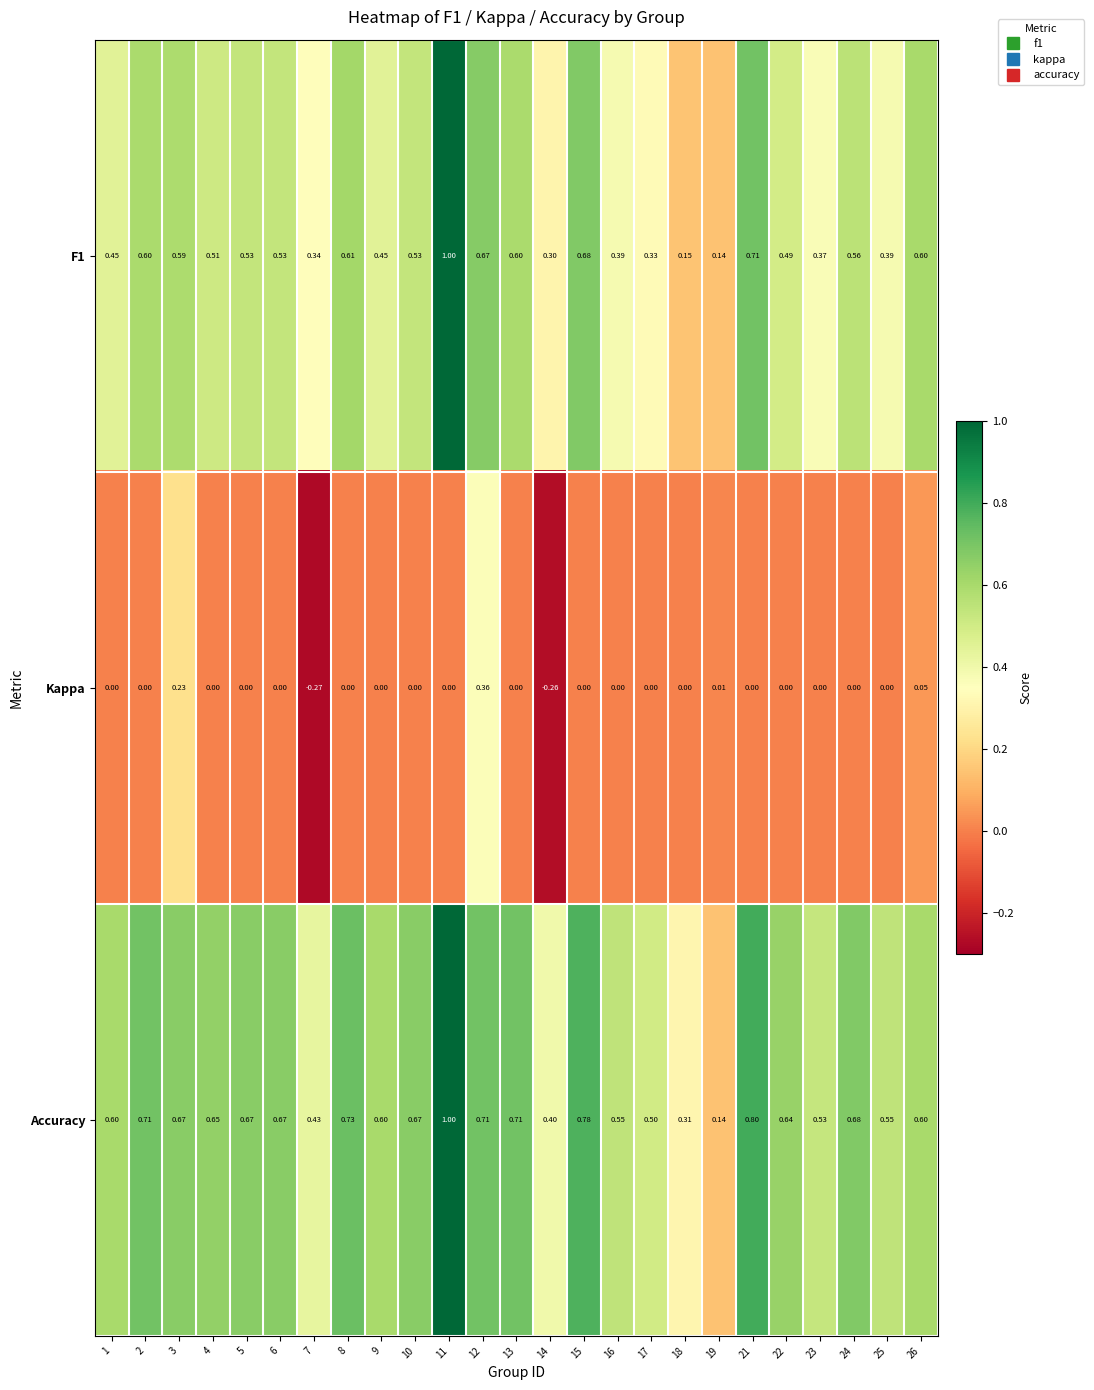

Between 2 and 3, which series saw the biggest shift?

Kappa